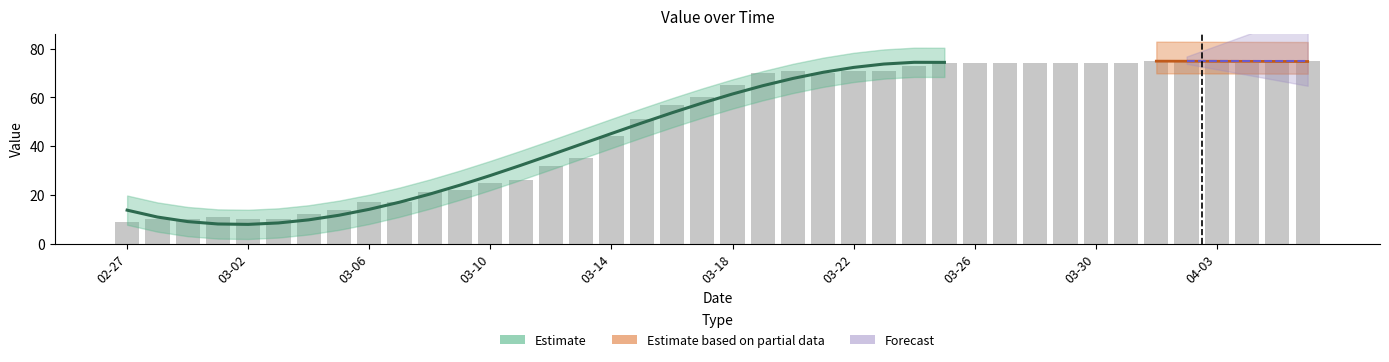

True or false: the data shows 74 at 2020-03-27.

True